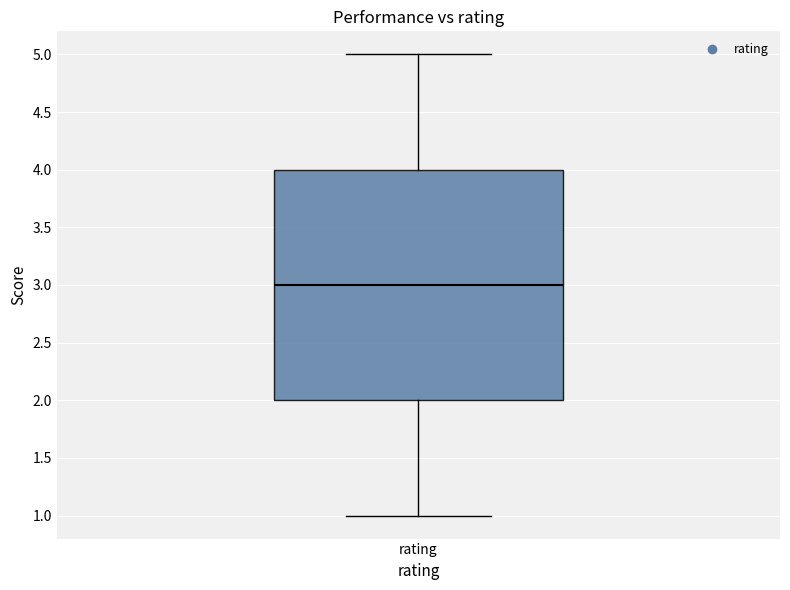

Read this box plot against the y-axis: the position of the median line, the range covered by the box, and the ends of both whiskers. The values are not printed on the chart, so give them approximately, as read against the axis.

median 3, box 2 to 4, whiskers 1 to 5